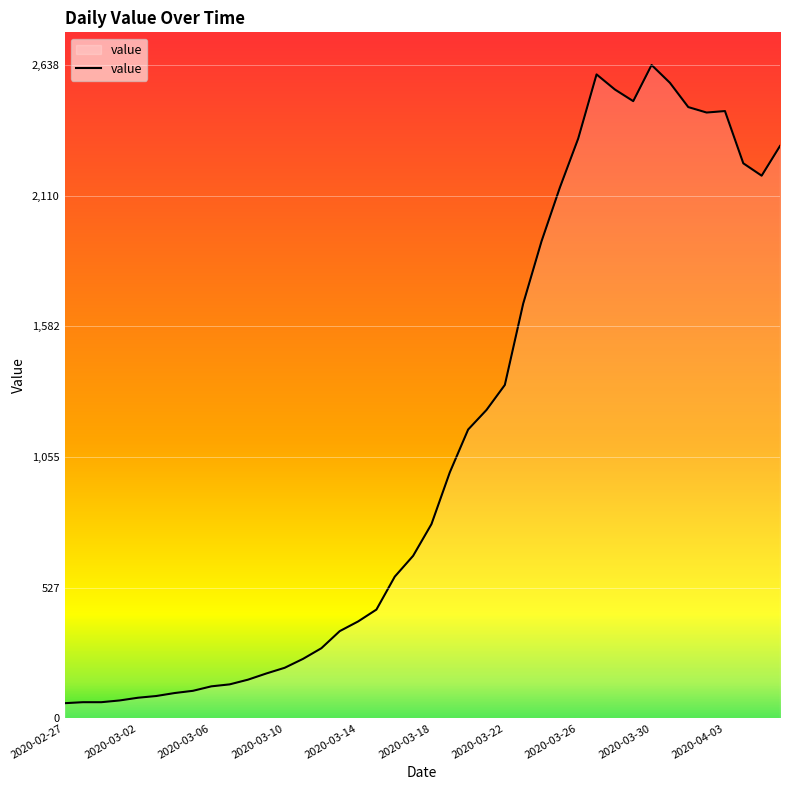

What is the greatest value displayed?

2638